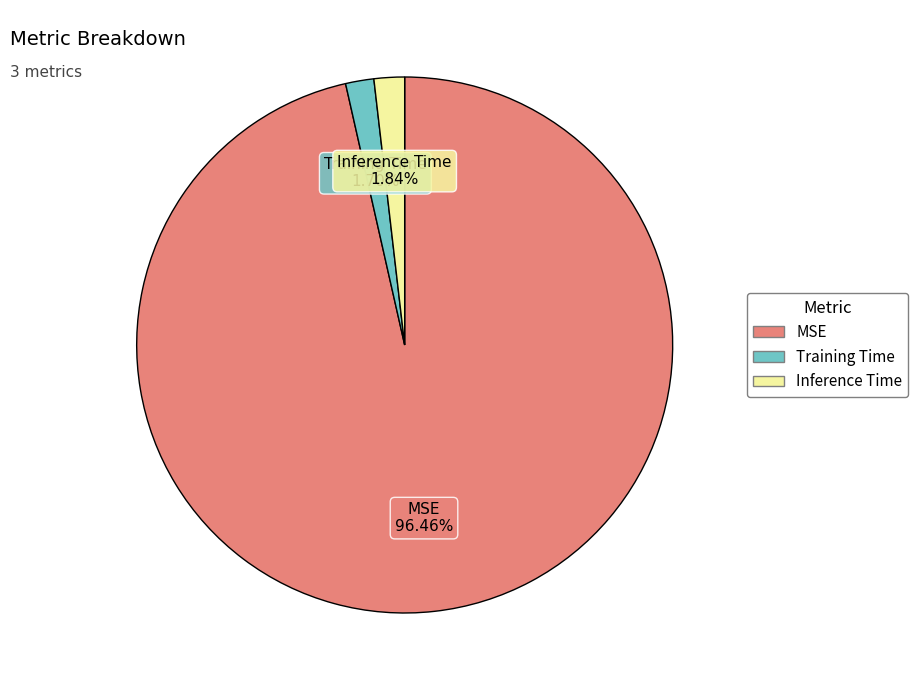

Is the sum of Inference Time and Training Time greater than half?

No